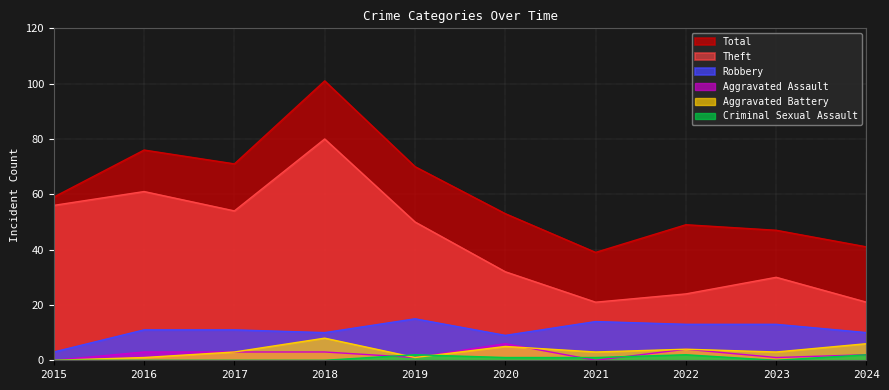

Does the chart display data point markers on the line(s)?

No